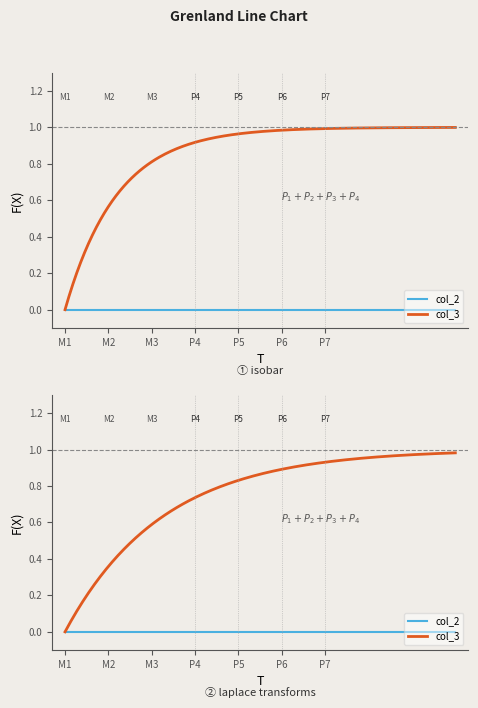

Which series has the largest total across all categories?

col_3